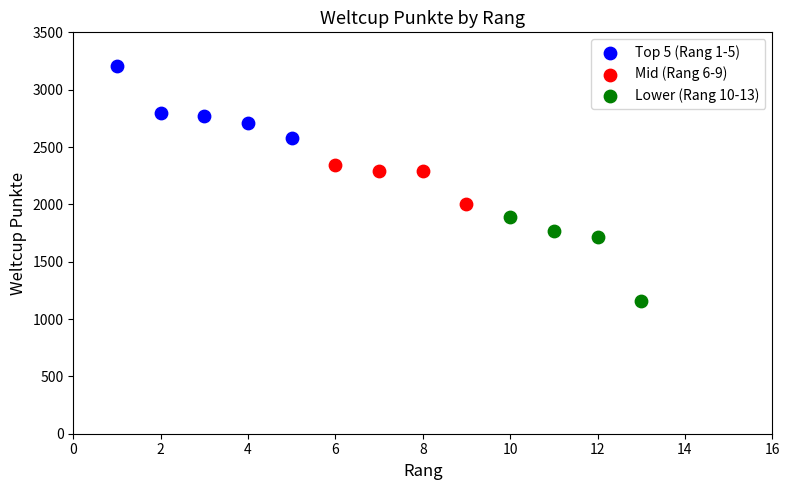

Which series contains the lowest Y value?

Lower (Rang 10-13)